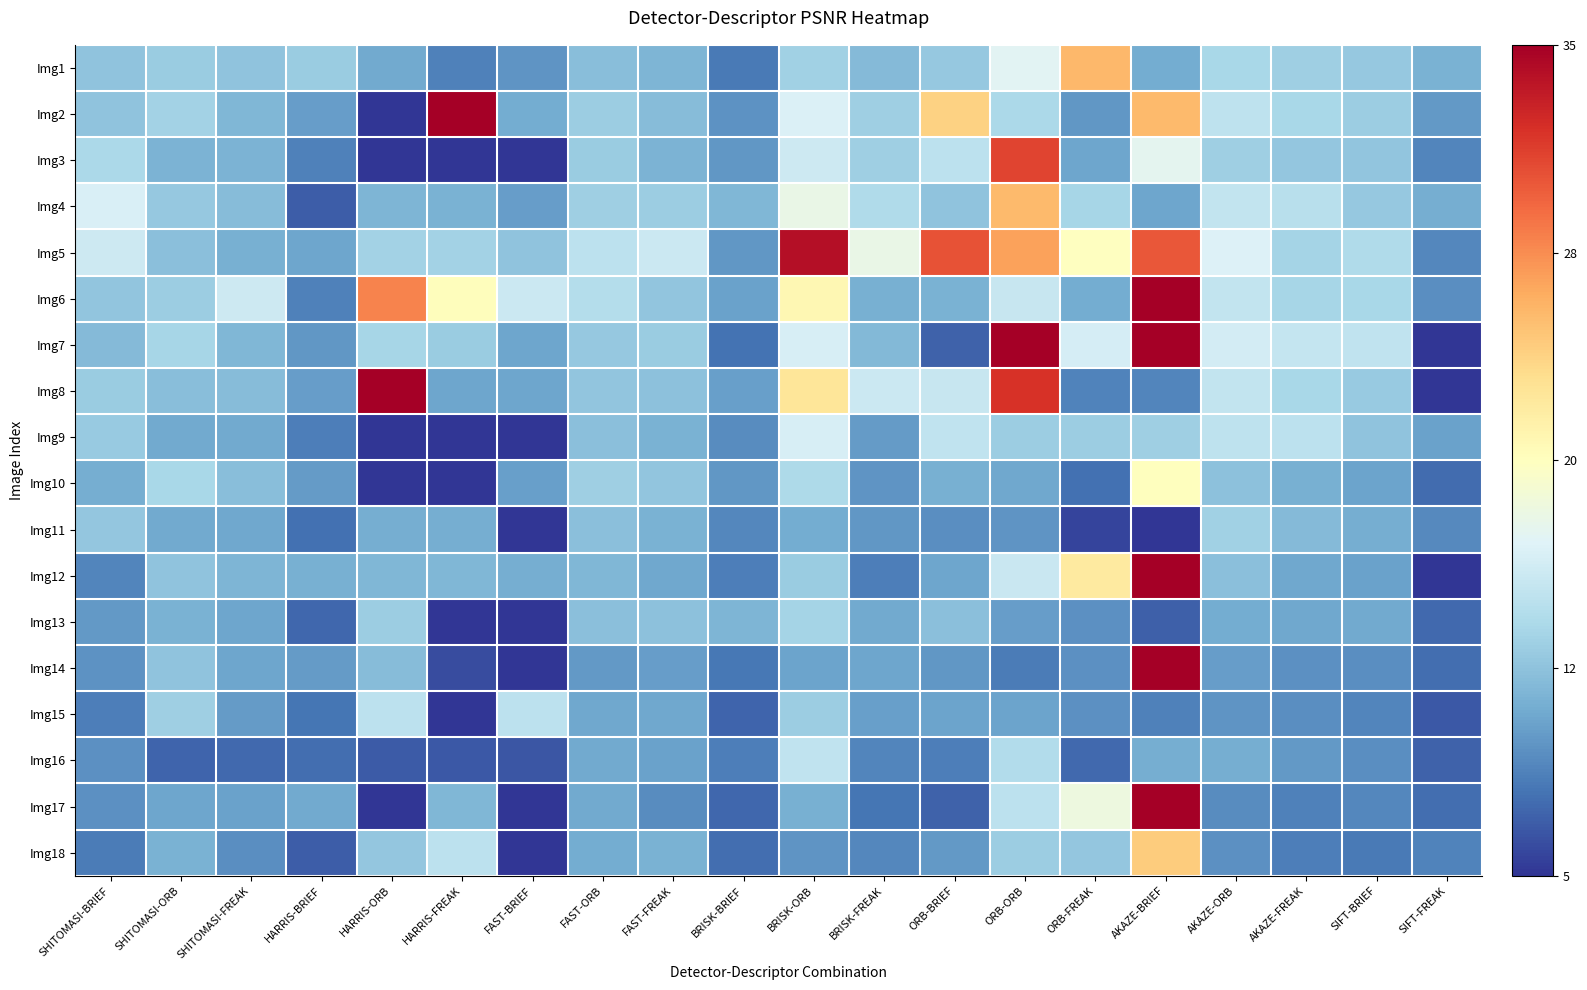

How many categories are shown in the chart?

20